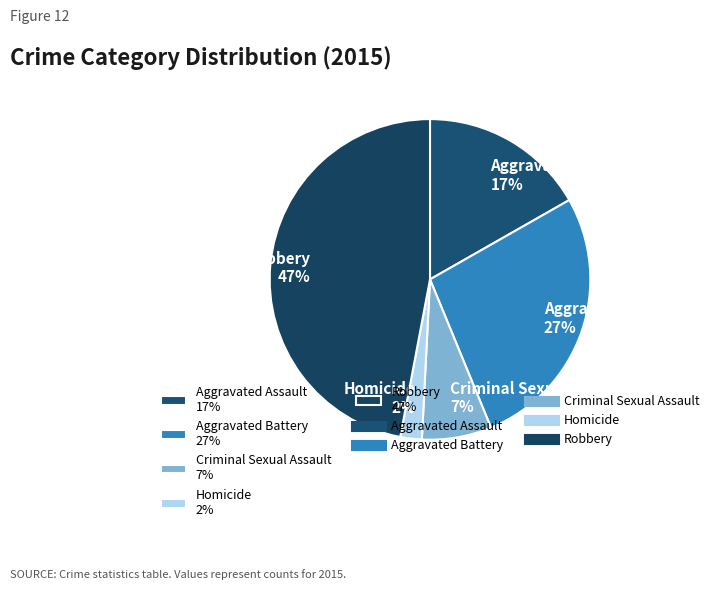

What percentage is the Aggravated Battery slice, to the nearest percent?

27%